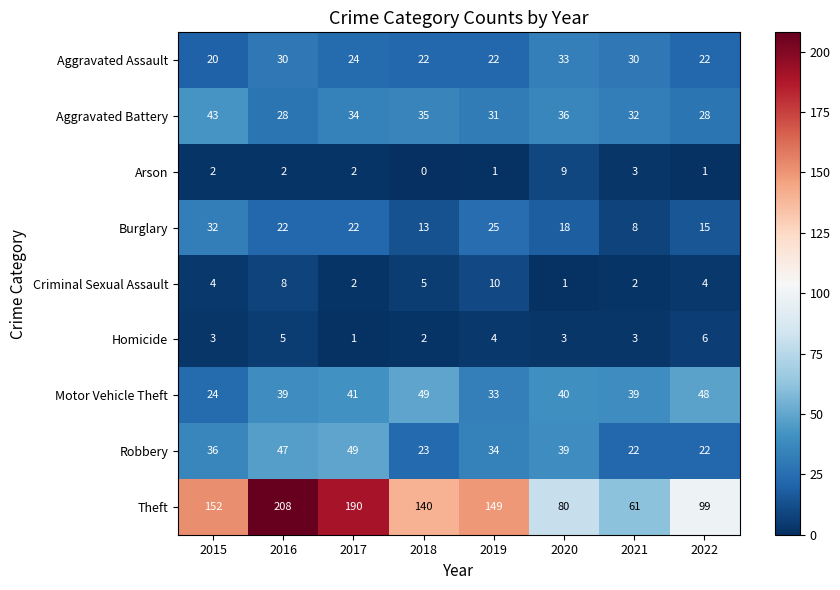

What is the difference between the highest and lowest values at 2021?

59